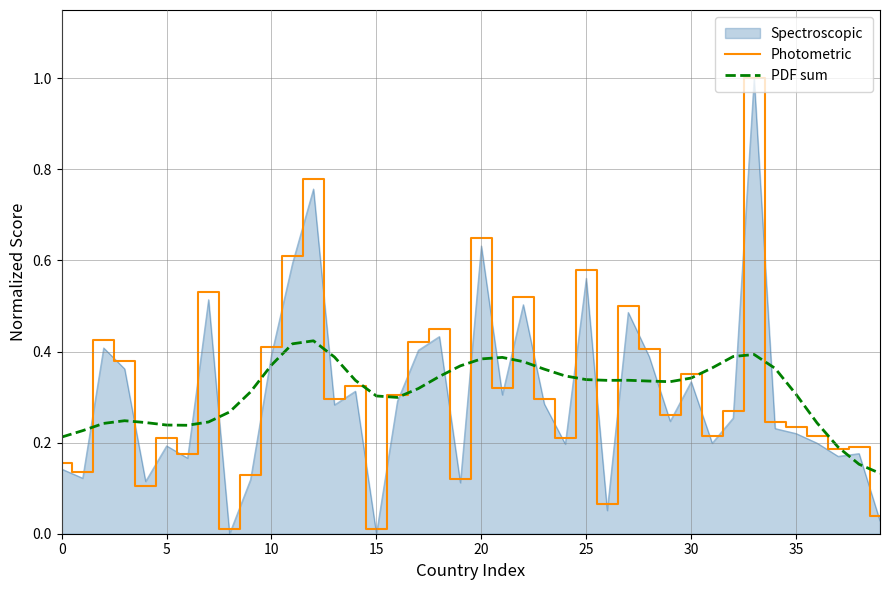

Which series has the largest range (max minus min)?

Spectroscopic